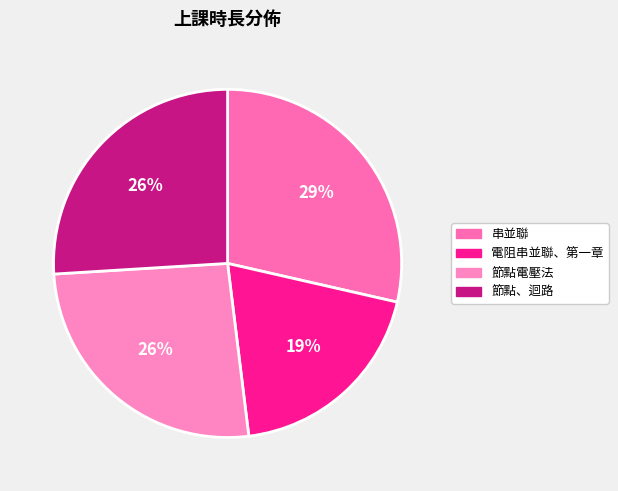

Does 節點、迴路 account for over 50% of the chart?

No